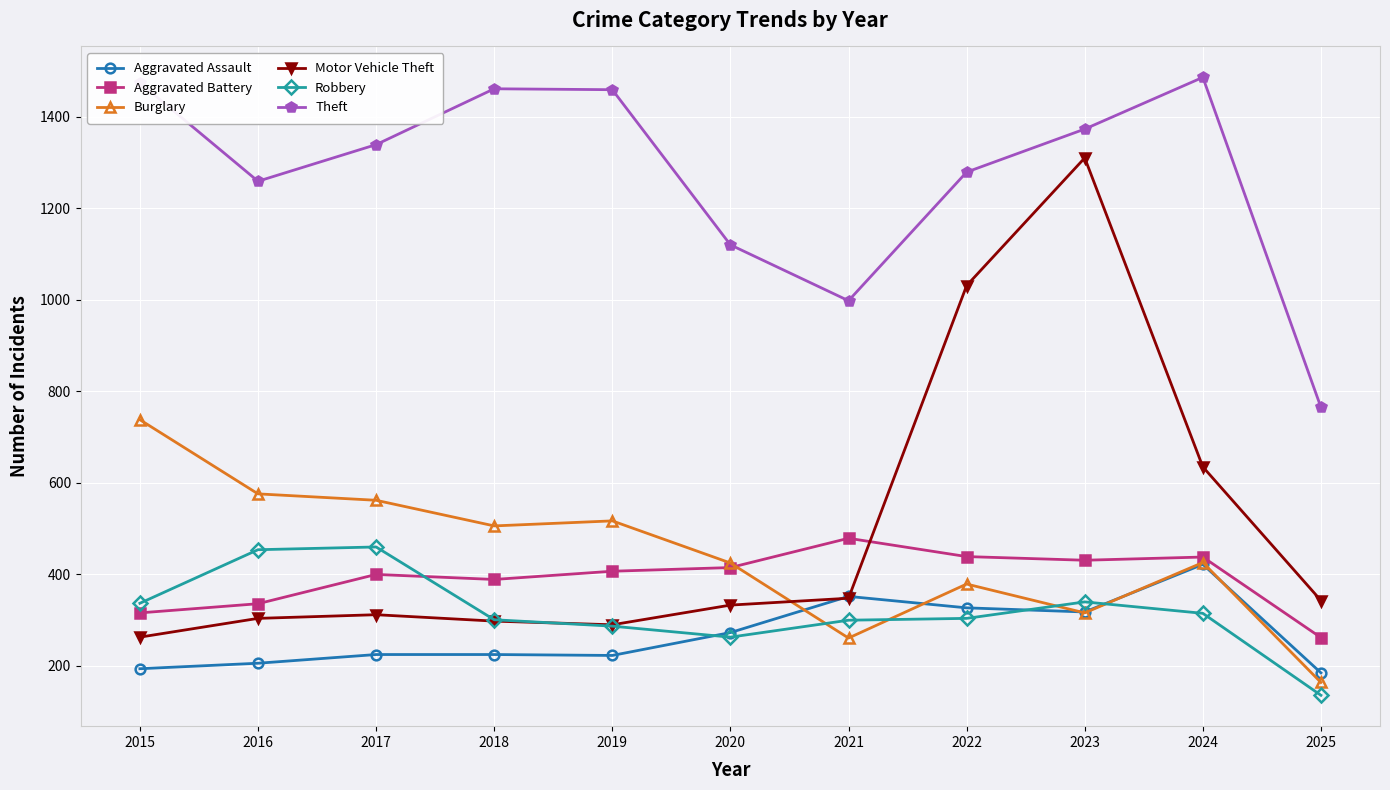

Where is Motor Vehicle Theft nearest to the value 786?

2024